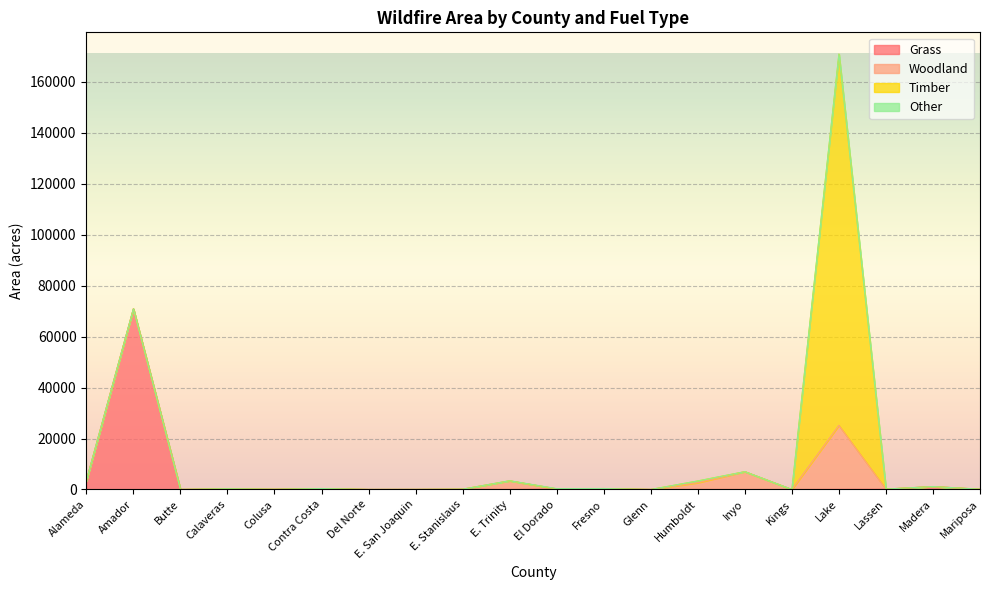

In Timber, how many points are lower than both neighbors (excluding endpoints)?

3